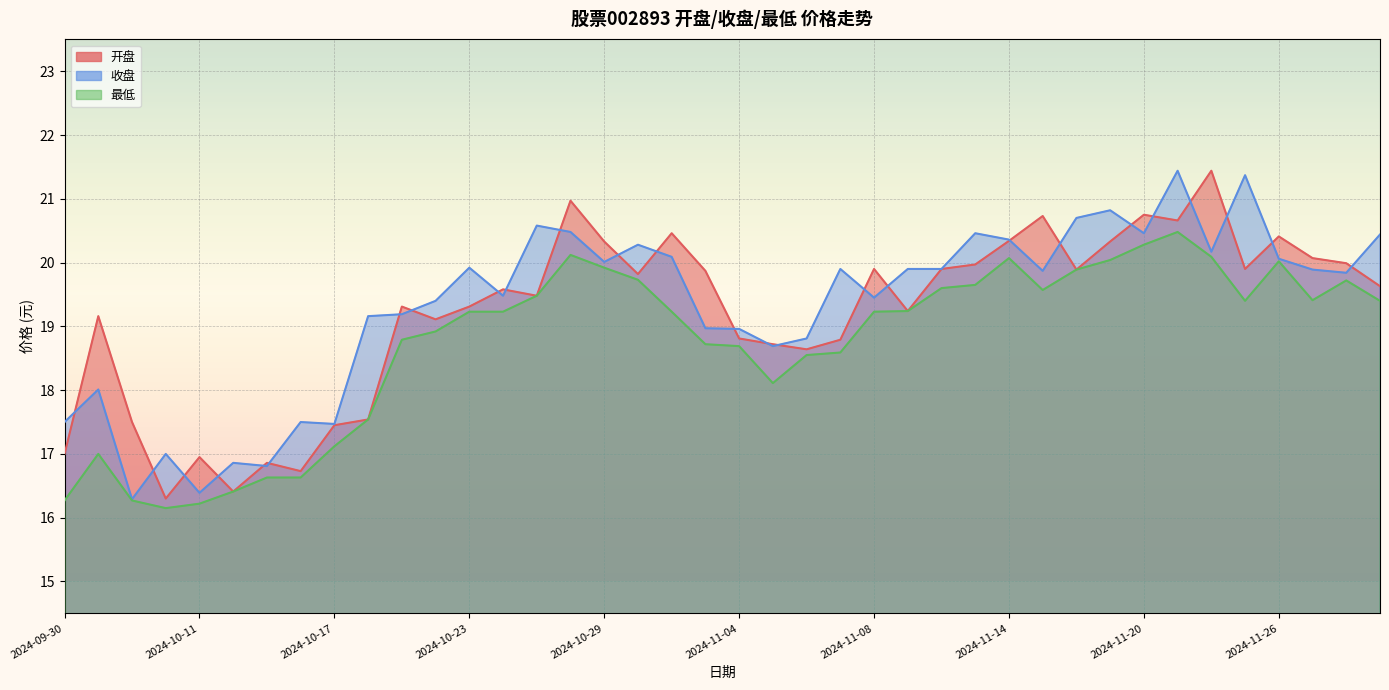

What is the sum of the 开盘 values at 2024-11-26 and 2024-11-01?

40.3